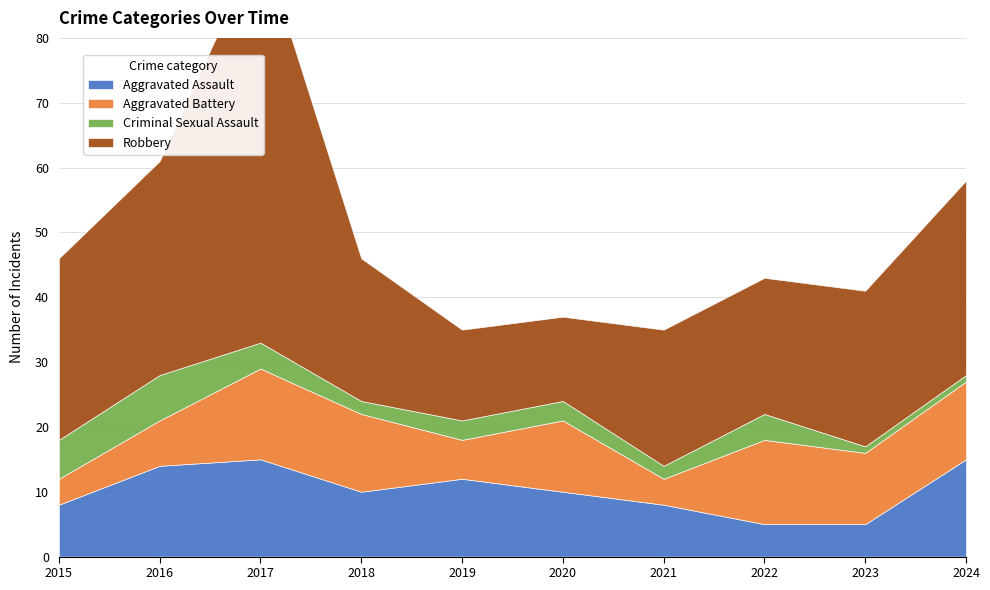

True or false: Criminal Sexual Assault and Aggravated Assault cross at least once.

False